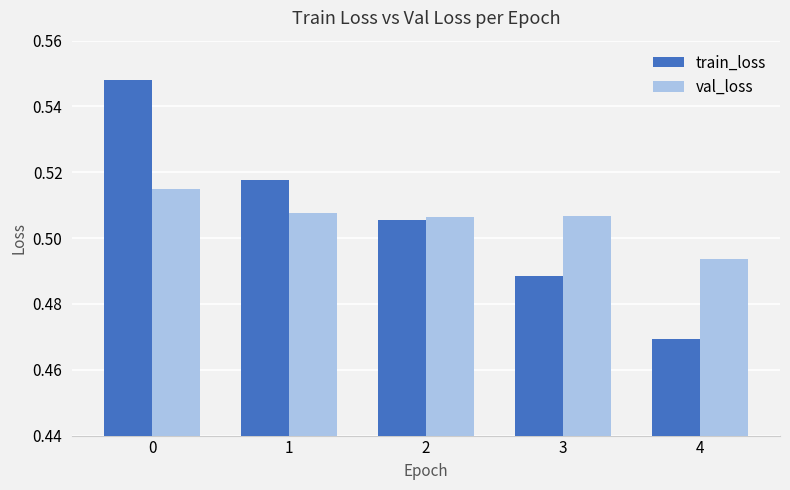

Which category has the lowest value in the val_loss series?

4